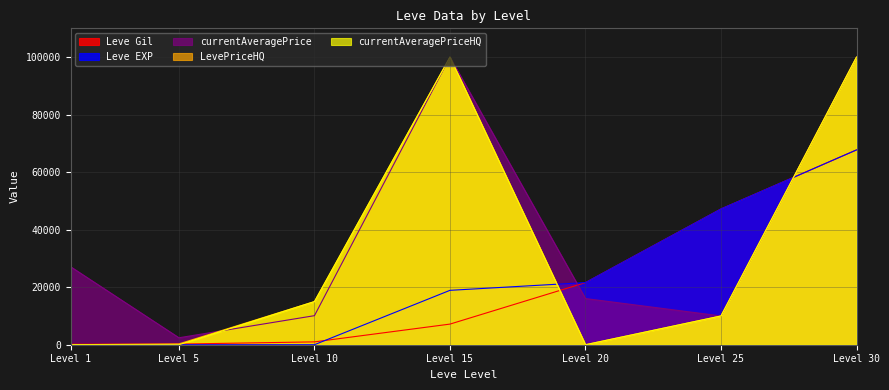

What is the highest value of the currentAveragePrice series?

100000